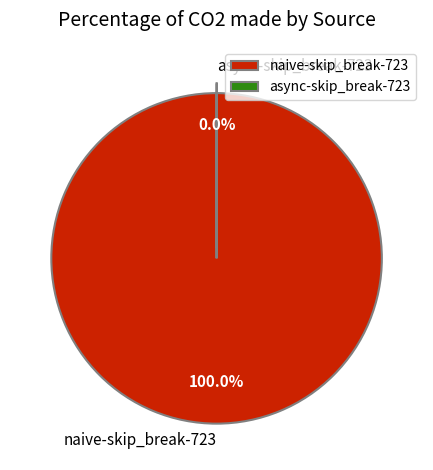

Does naive-skip_break-723 account for over 50% of the chart?

Yes